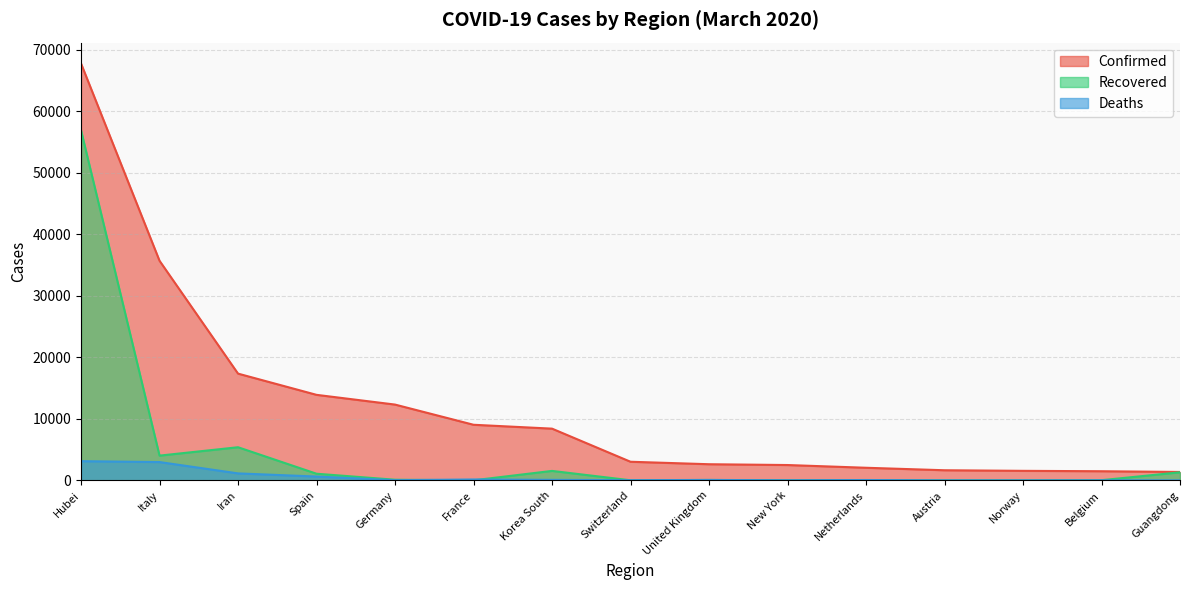

How many lines are shown in the chart?

3